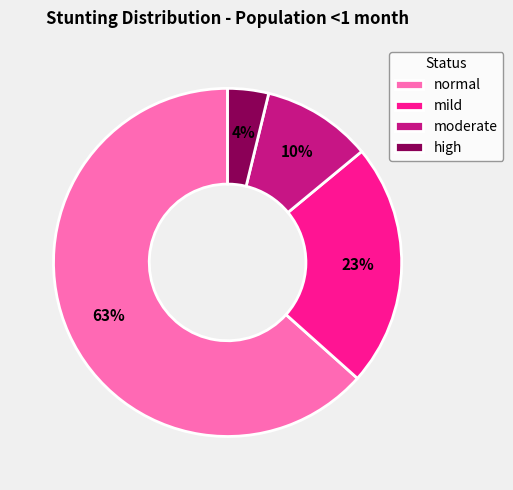

Rank the categories by value from lowest to highest.

high, moderate, mild, normal